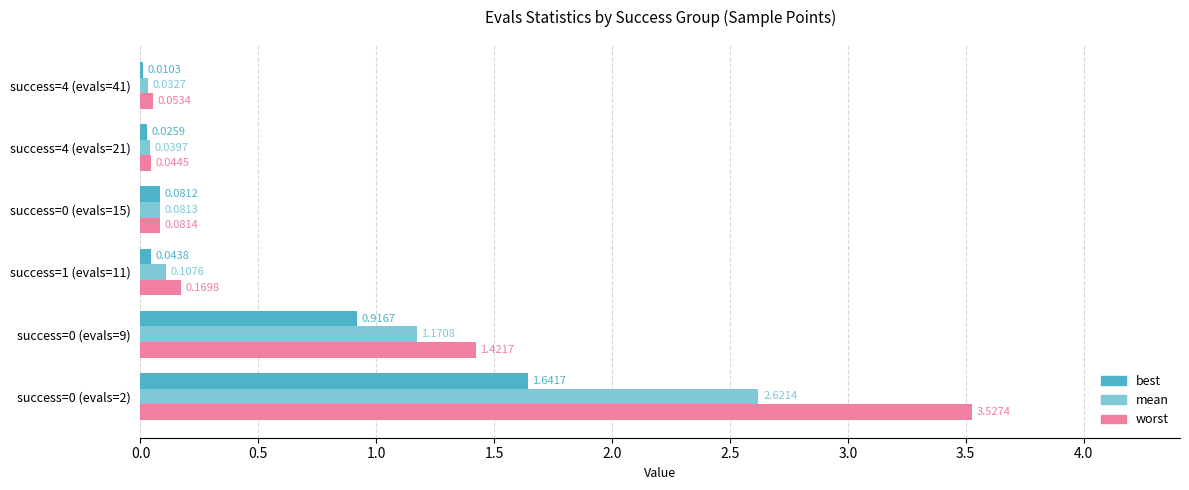

Which series changed the most between success=1 (evals=11) and success=4 (evals=21)?

worst